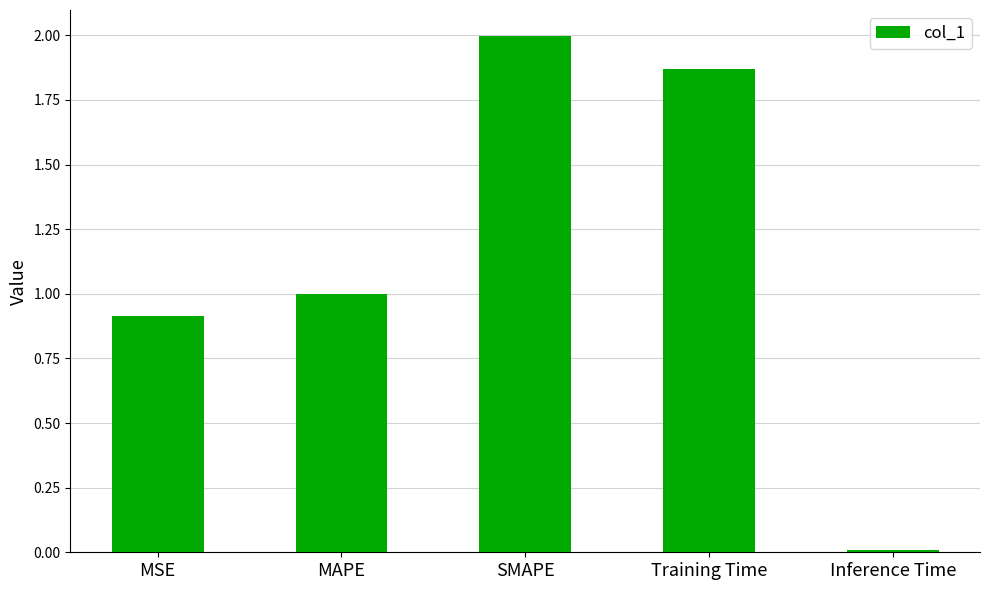

What position from the right is Inference Time?

1